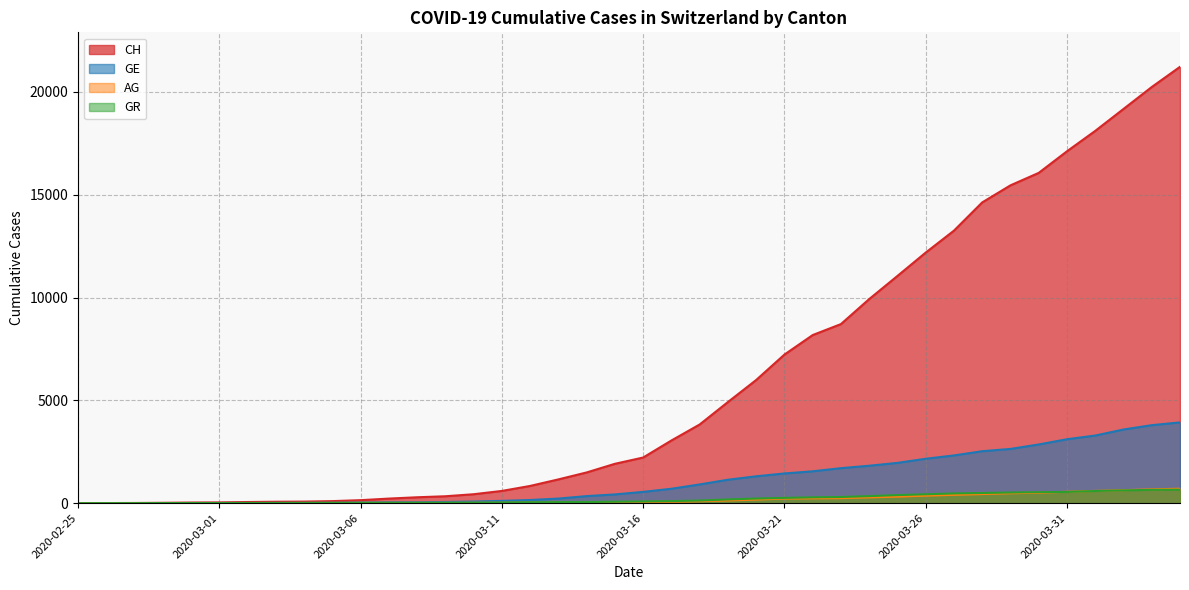

Which series has the largest total across all categories?

CH